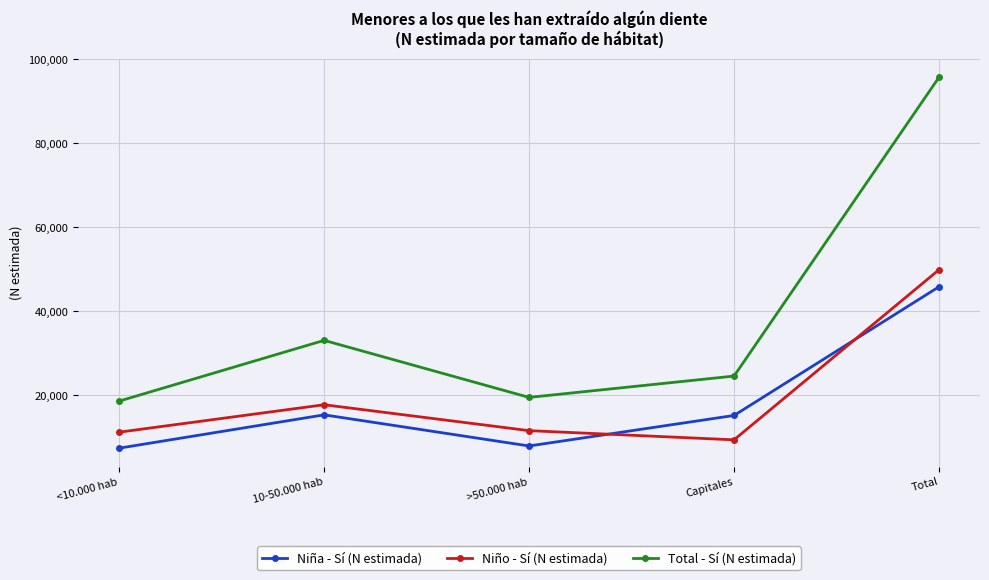

Where is the first local maximum for Total - Sí (N estimada)?

10-50.000 hab